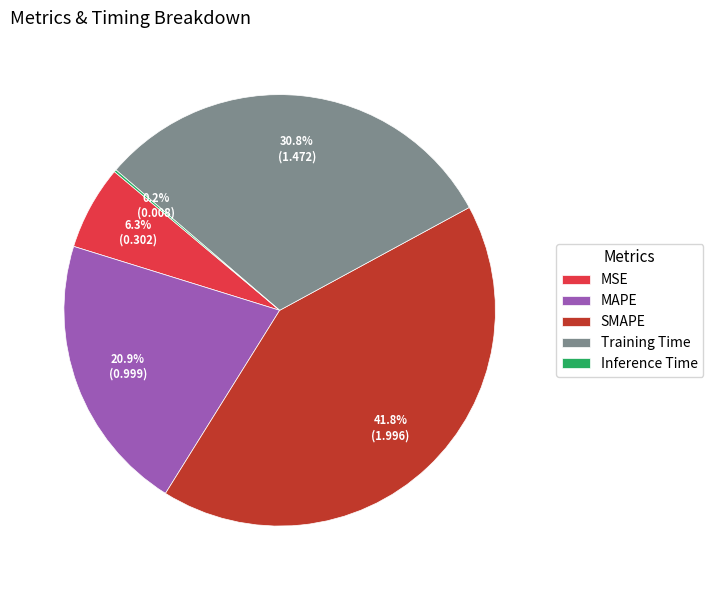

Does SMAPE represent more than half of the total?

No